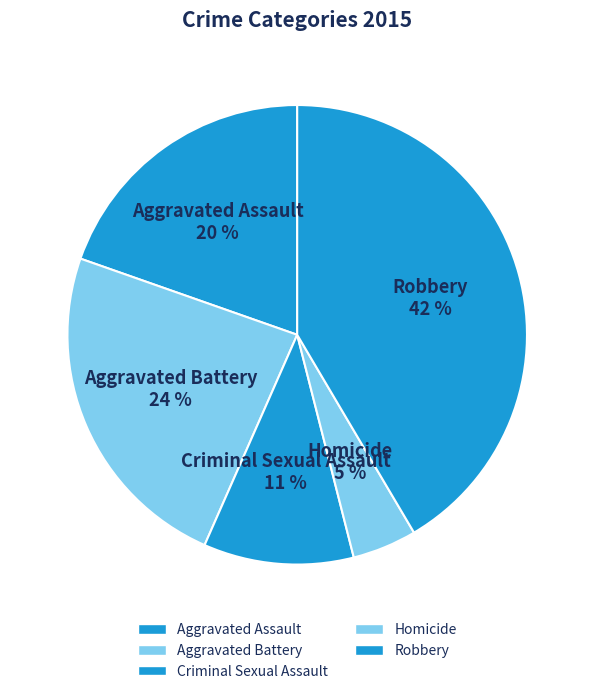

To the nearest percent, what percentage of the pie is Homicide?

5%